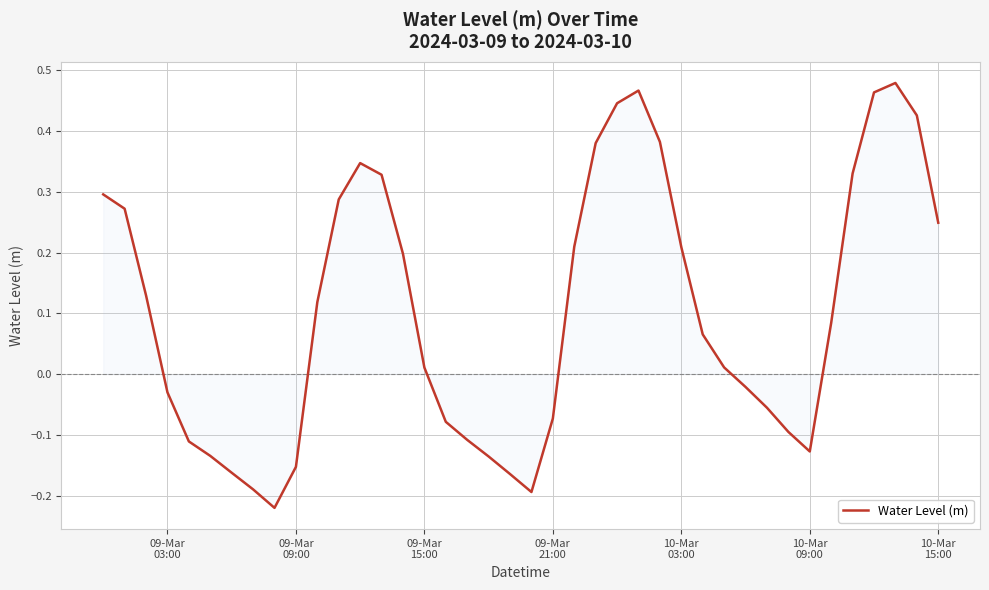

What is the difference between the maximum and minimum values?

0.7